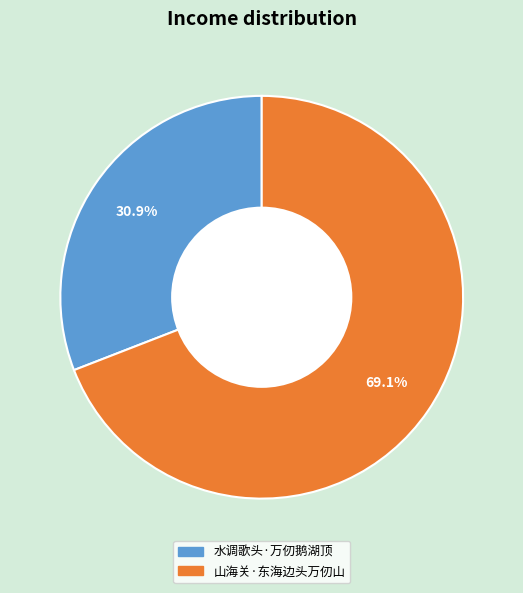

Which category has the biggest portion of the pie?

山海关·东海边头万仞山